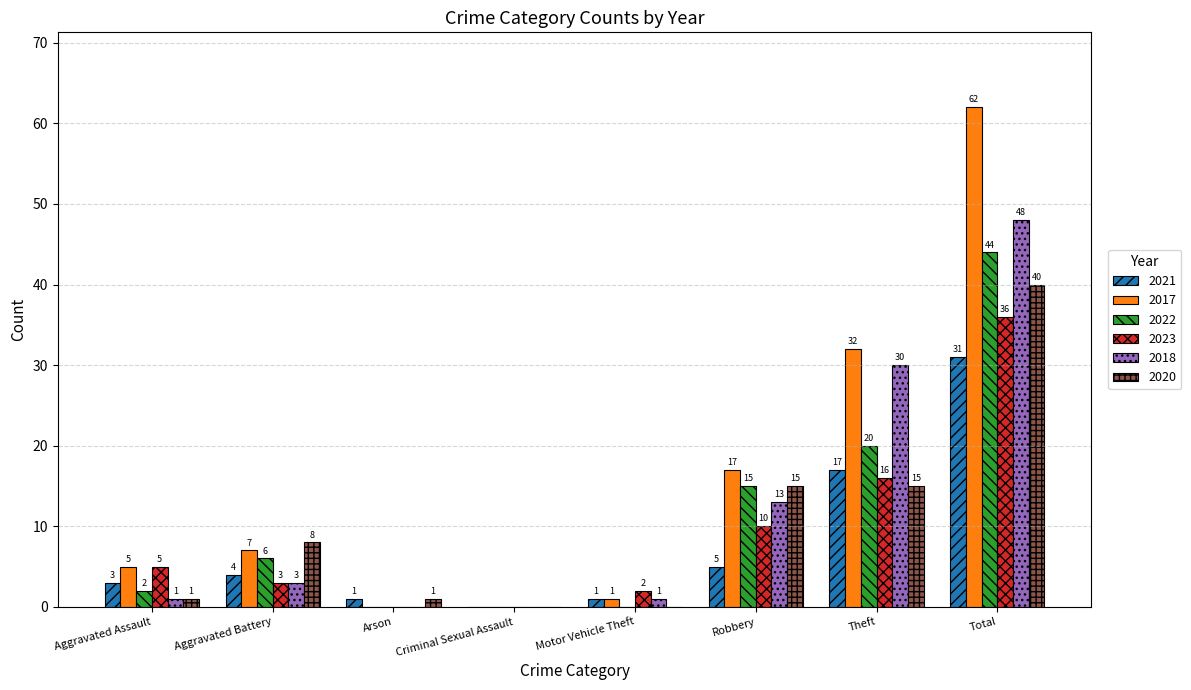

What are all the series names shown in the legend?

2021, 2017, 2022, 2023, 2018, 2020